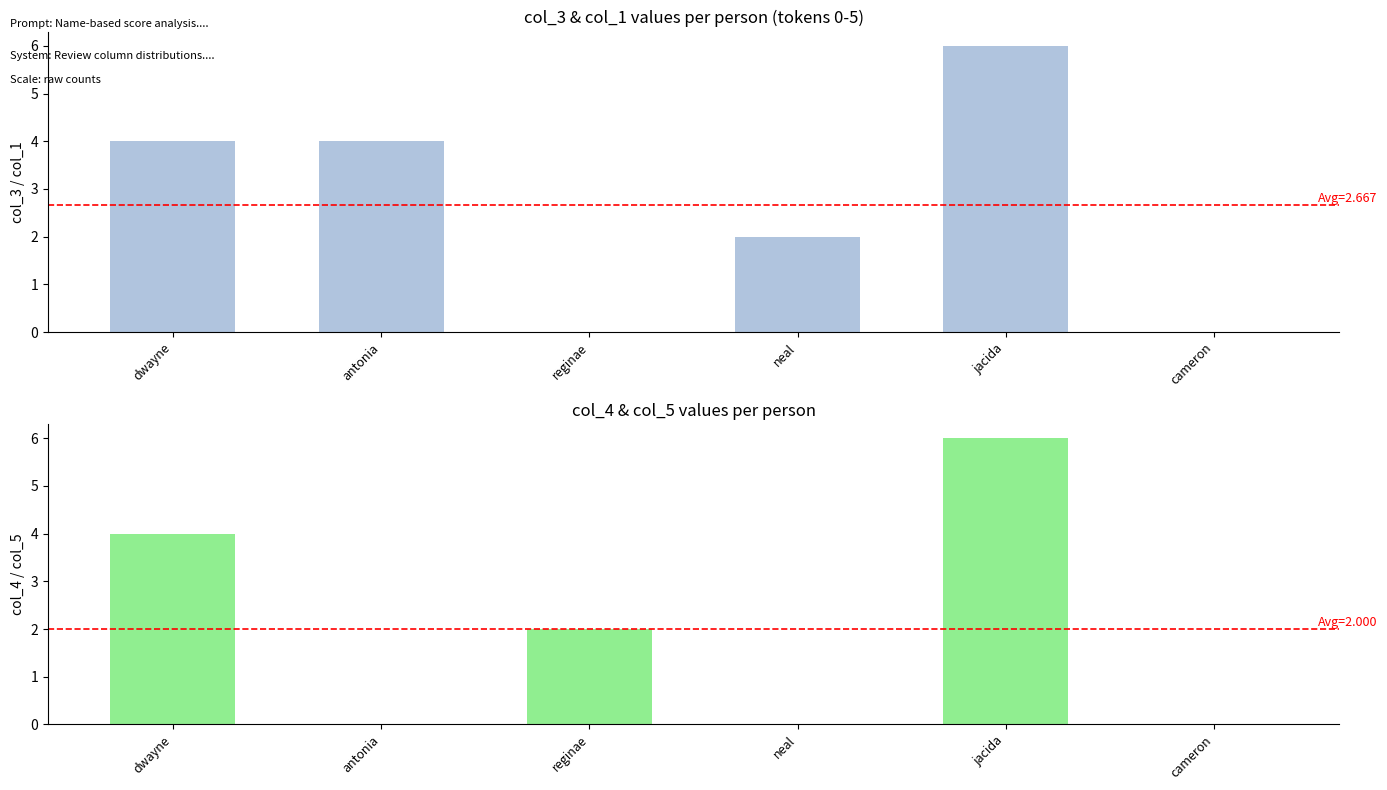

What is the average value of the col_3 series?

3